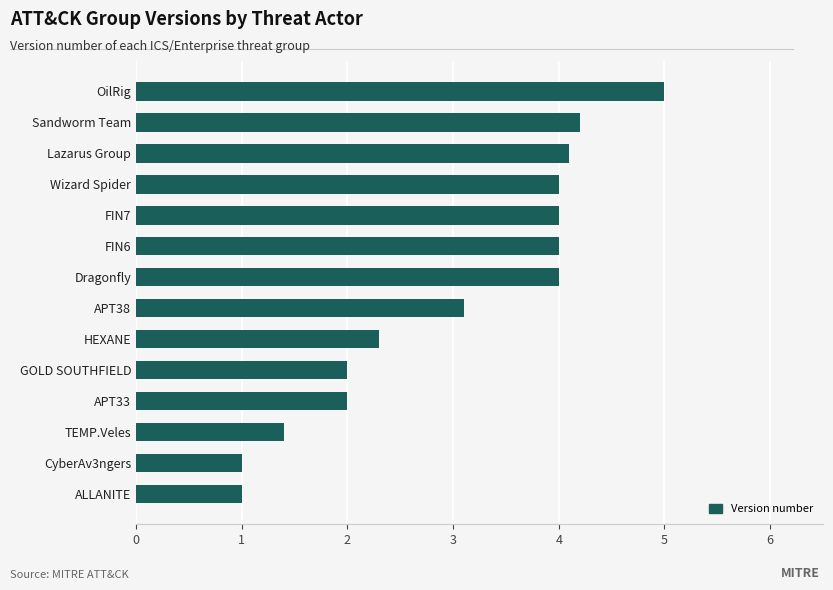

At which category does the chart reach its peak across all series?

OilRig